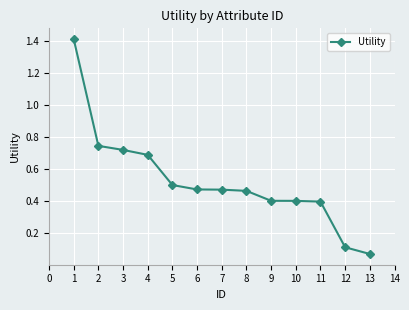

How many lines are shown in the chart?

1